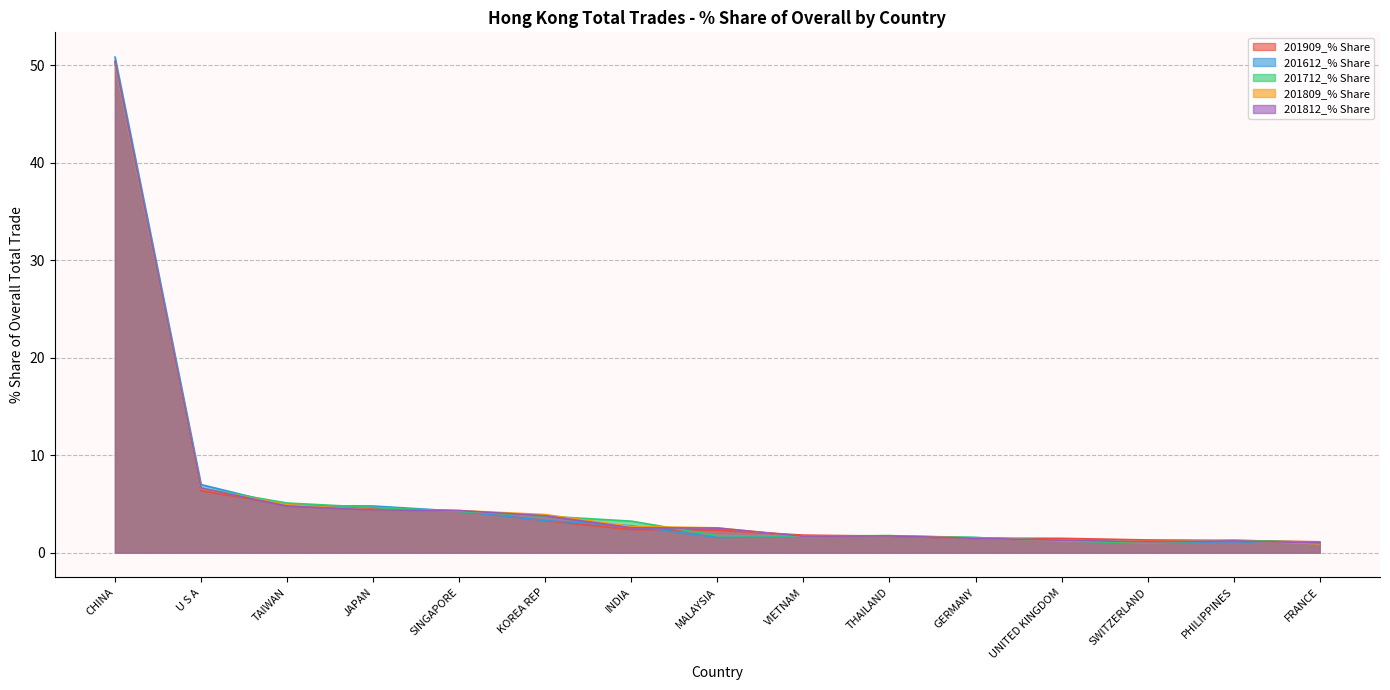

At how many categories does at least one series exceed 49?

1